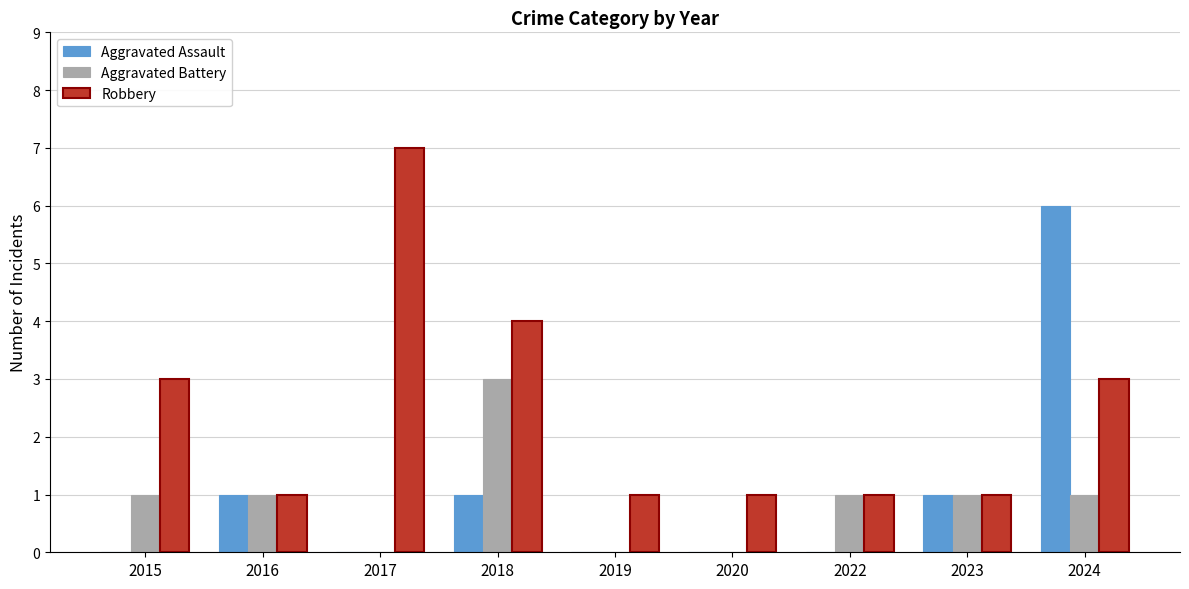

Between 2022 and 2024, which series saw the biggest shift?

Aggravated Assault